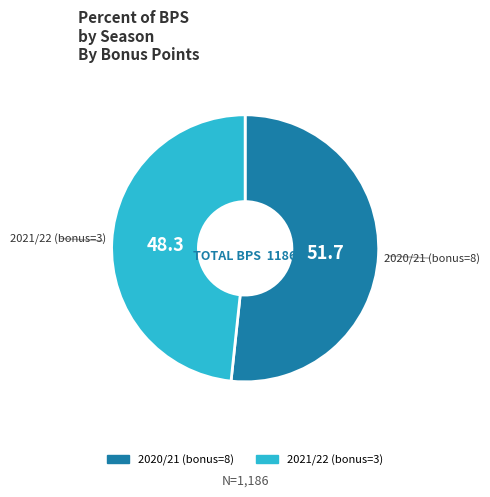

Which has a higher value, 2021/22 (bonus=3) or 2020/21 (bonus=8)?

2020/21 (bonus=8)